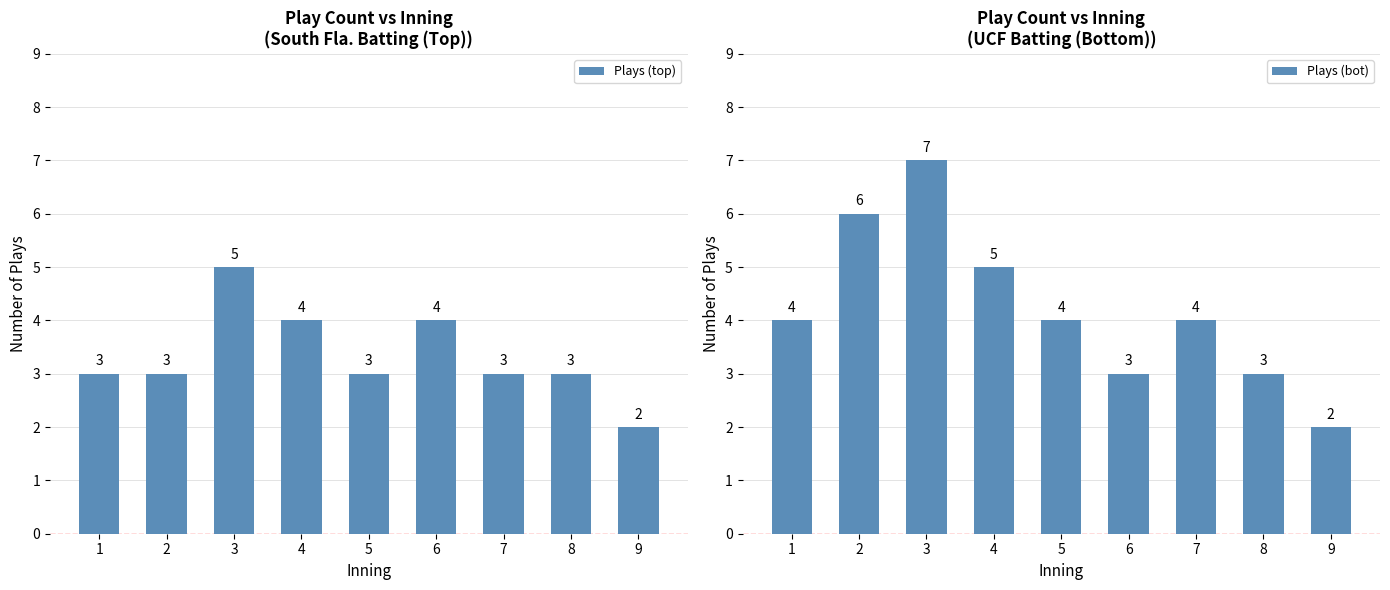

Count the Plays (top) values in the range 3 to 4.

7